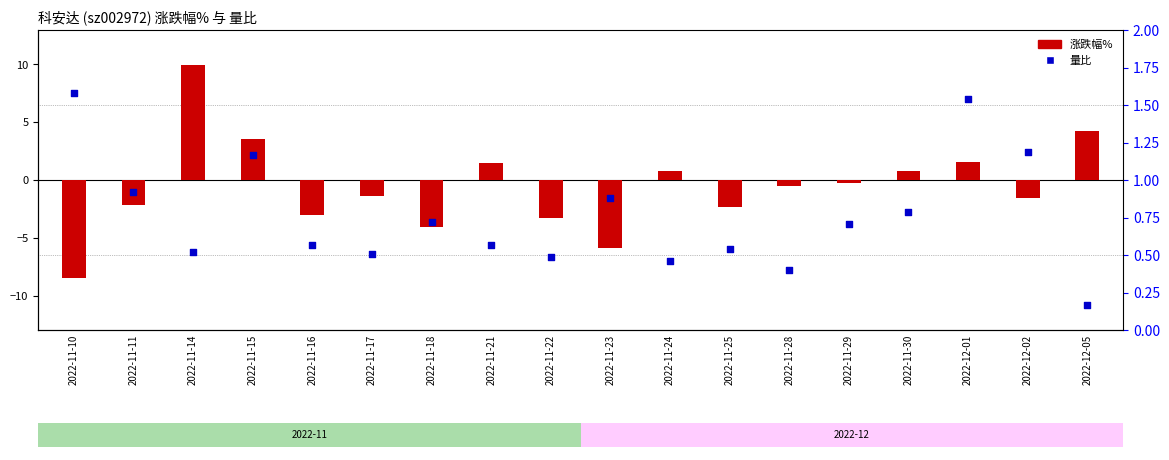

What is the total value across all series at 2022-11-22?

-2.8